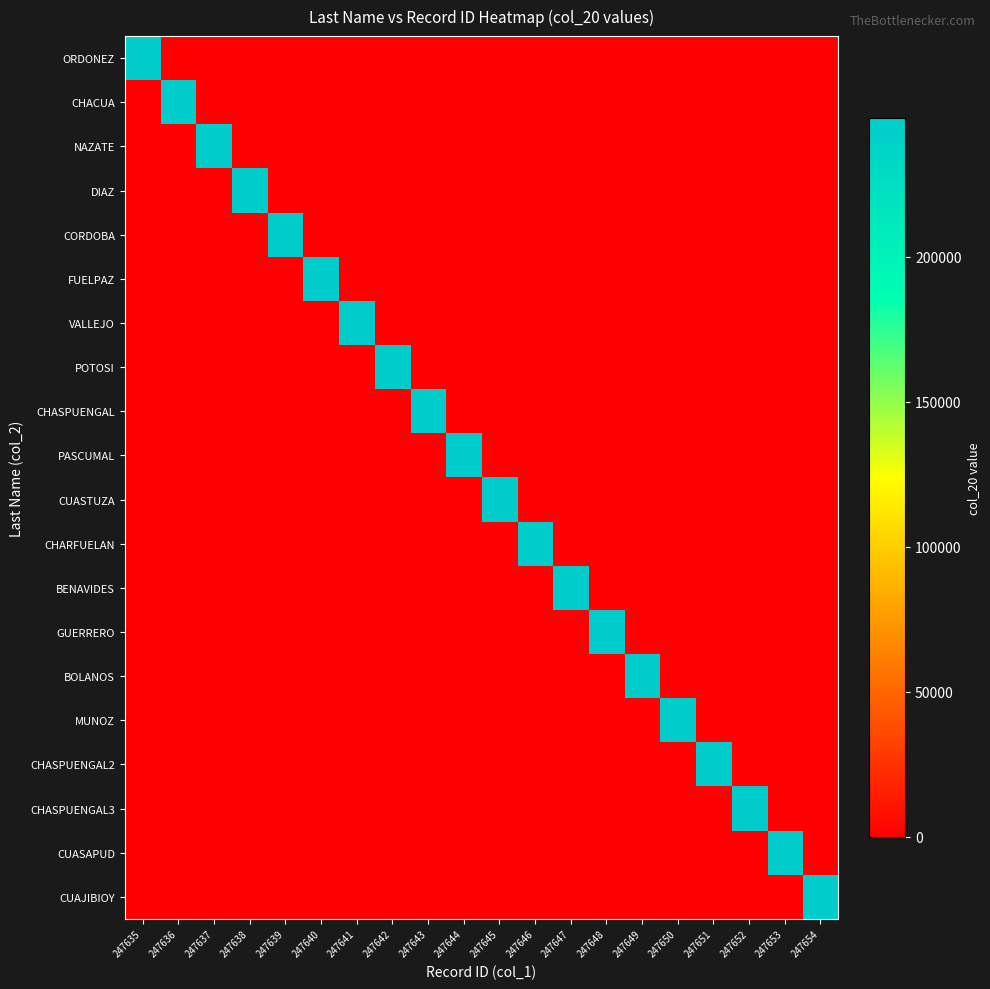

Count the number of data series in this chart.

20